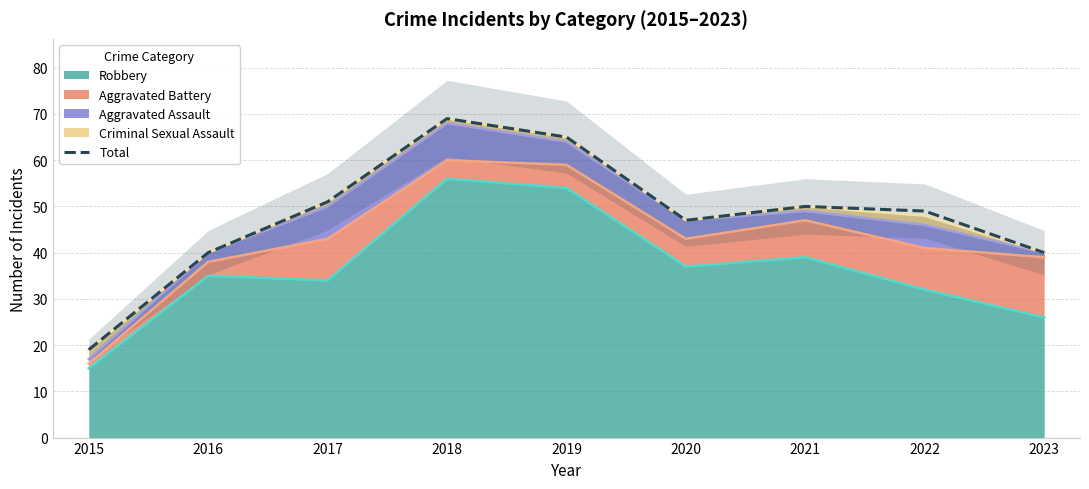

What is the value of the 6th point from the left?

47